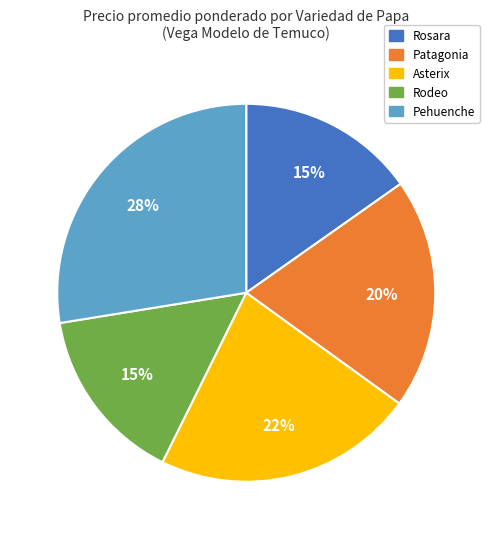

What is the largest slice in the pie chart?

Pehuenche